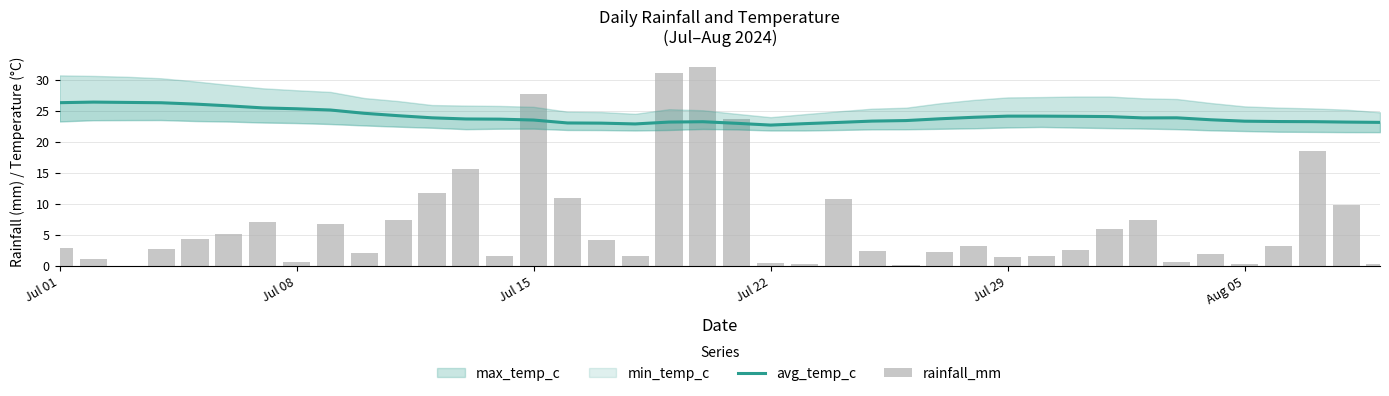

Is it true that avg_temp_c equals 34.0 at 38?

False